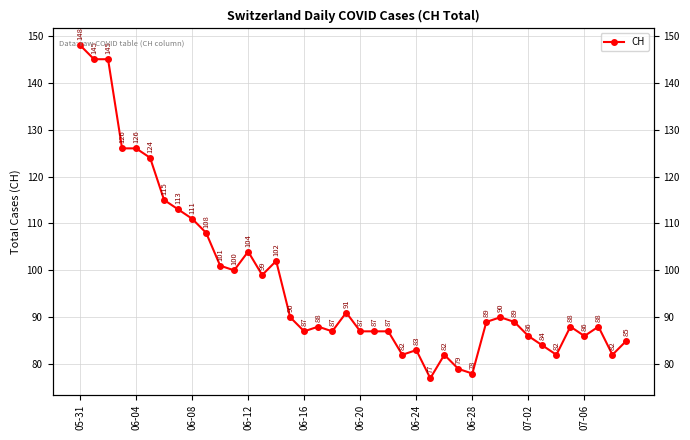

Approximately how many times larger is the value at 15 compared to 31?

1.0